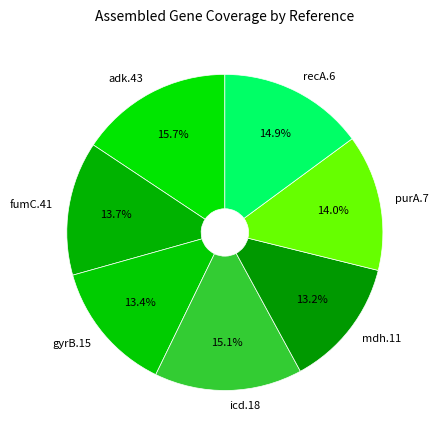

To the nearest percent, what portion does adk.43 represent?

16%